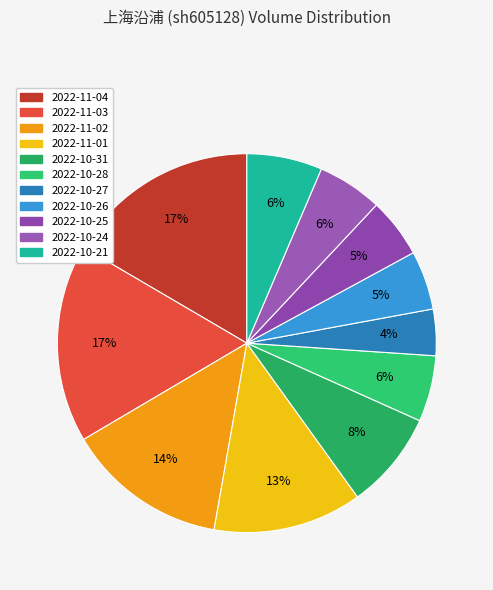

Which slice is the smallest?

2022-10-27